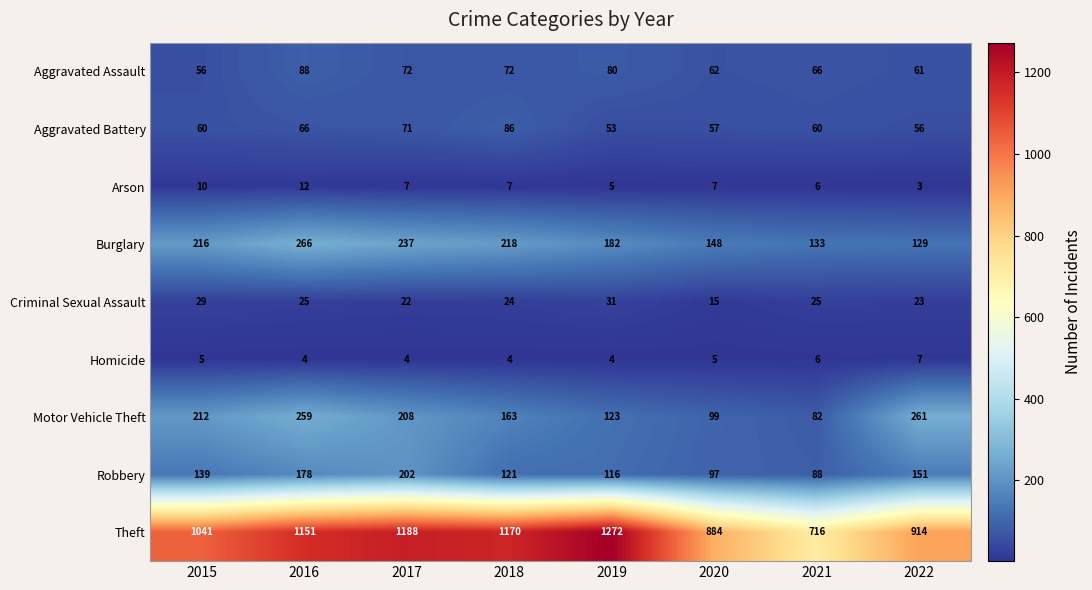

At how many categories does at least one series exceed 824?

7